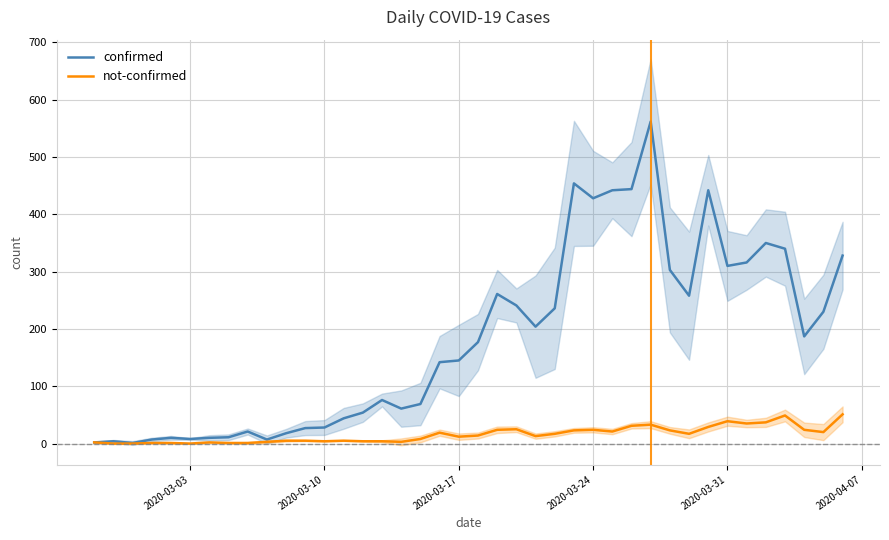

How many lines are shown in the chart?

2